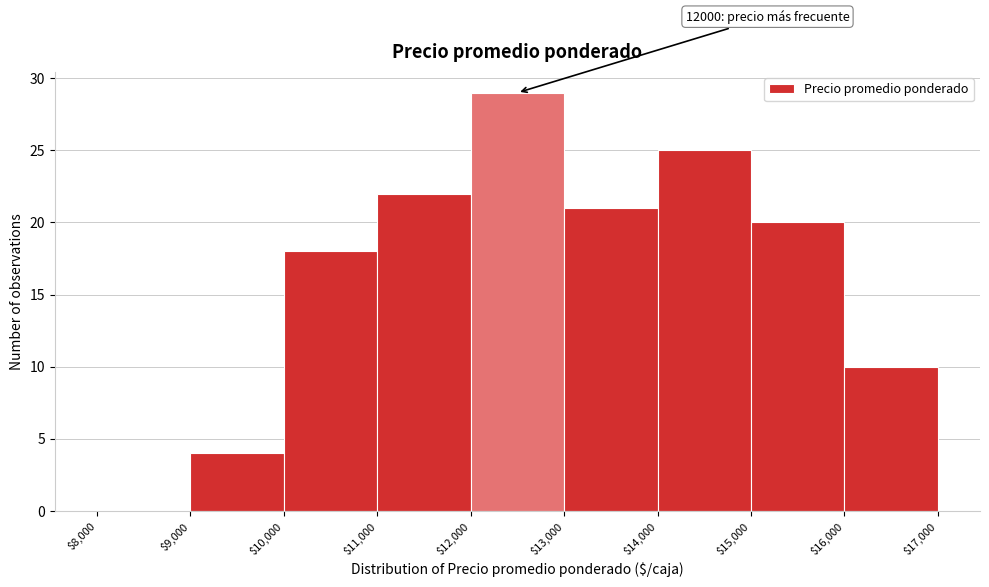

Which range on the x-axis has the tallest bar?

$12,000 to $13,000